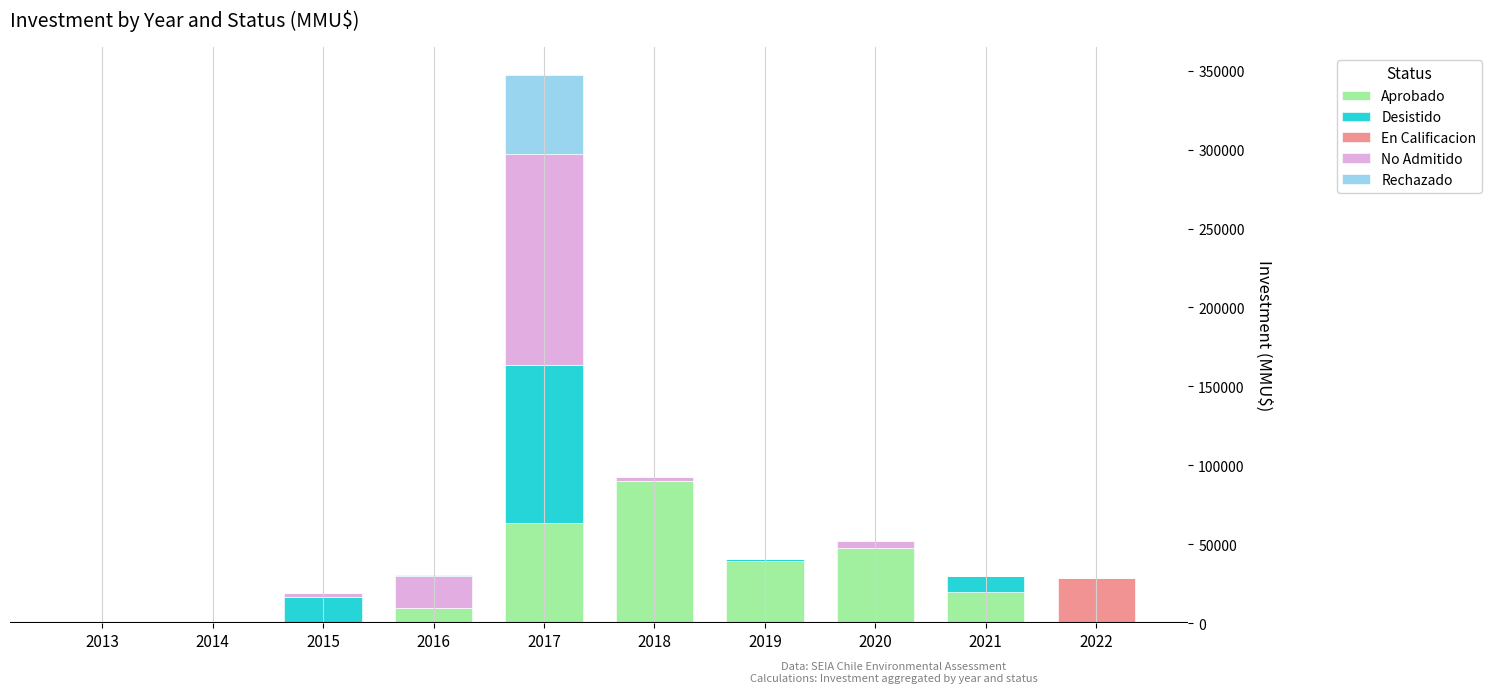

At which category is the sum across all series the highest?

2017